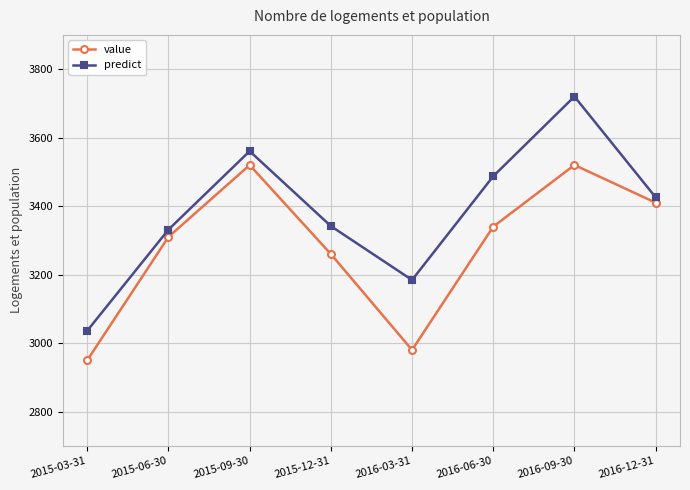

What is the value of the predict point at the 3rd from the left?

3560.5